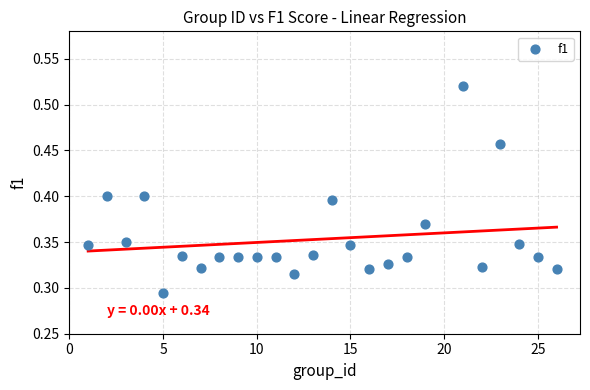

What is the range of X values (max minus min)?

25.0